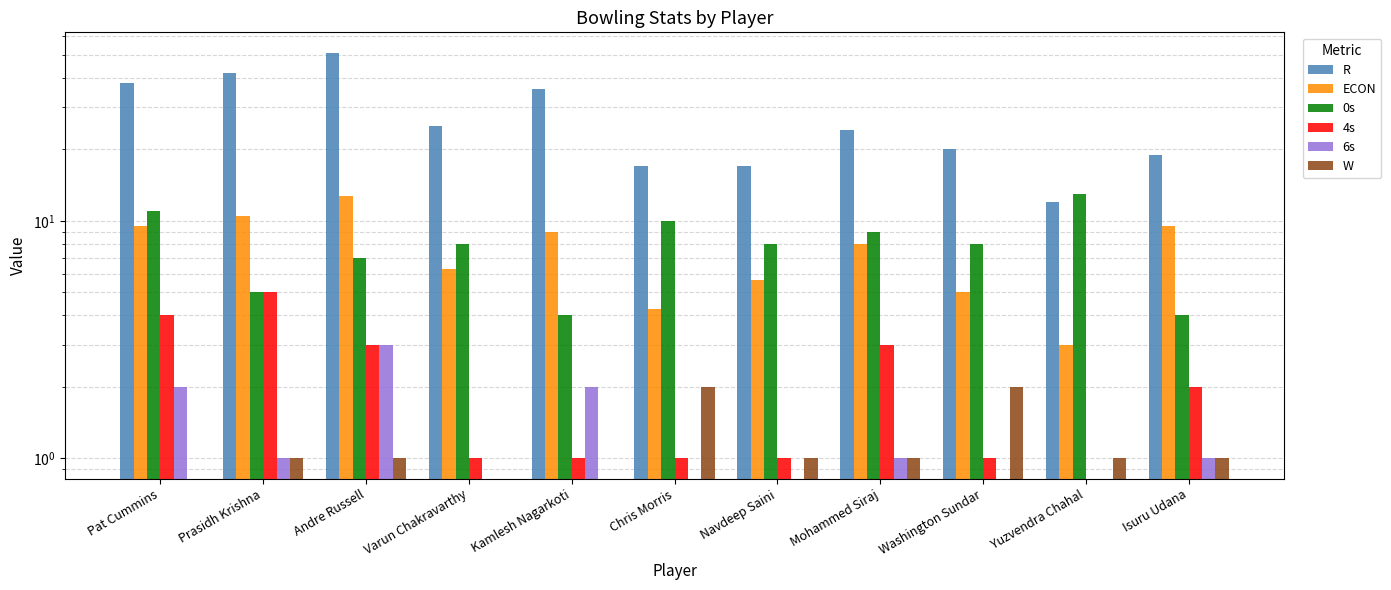

Reading left to right, list all the values displayed in this chart.

R: 38.0	42.0	51.0	25.0	36.0	17.0	17.0	24.0	20.0	12.0	19.0
ECON: 9.5	10.5	12.8	6.2	9.0	4.2	5.7	8.0	5.0	3.0	9.5
0s: 11.0	5.0	7.0	8.0	4.0	10.0	8.0	9.0	8.0	13.0	4.0
4s: 4.0	5.0	3.0	1.0	1.0	1.0	1.0	3.0	1.0	0.0	2.0
6s: 2.0	1.0	3.0	0.0	2.0	0.0	0.0	1.0	0.0	0.0	1.0
W: 0.0	1.0	1.0	0.0	0.0	2.0	1.0	1.0	2.0	1.0	1.0